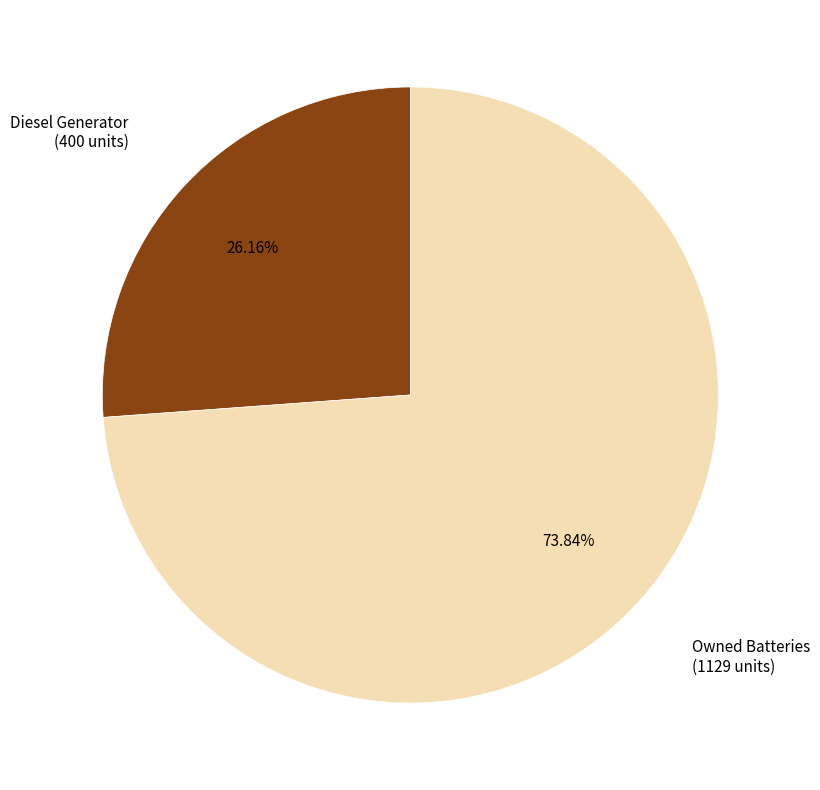

Does any single category account for the majority?

Yes